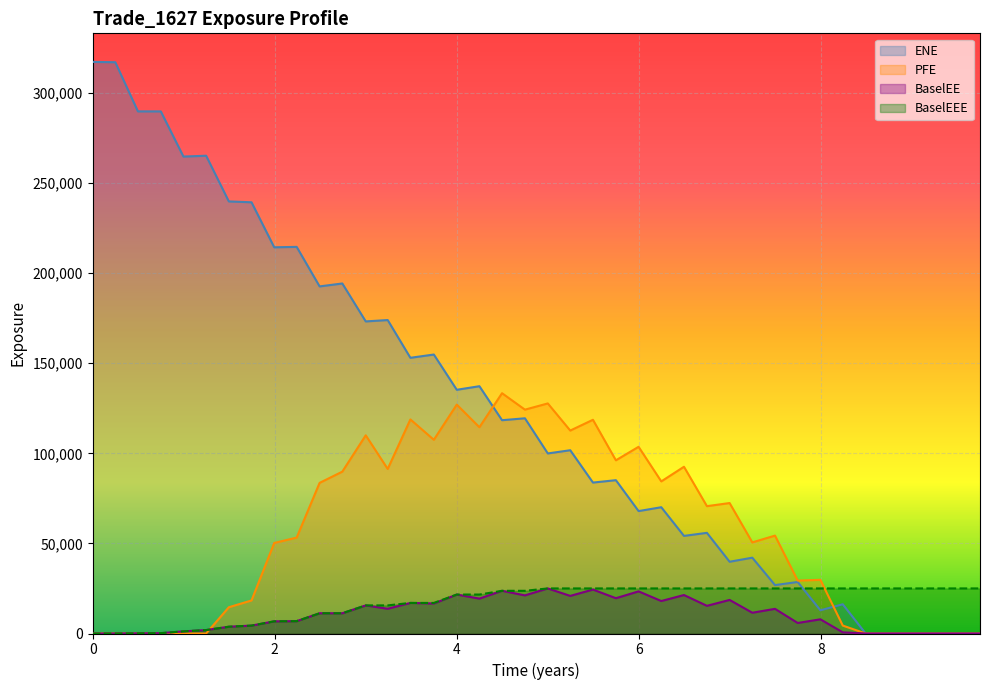

Between 2021-06-30 and 2022-06-30, which is larger?

2021-06-30